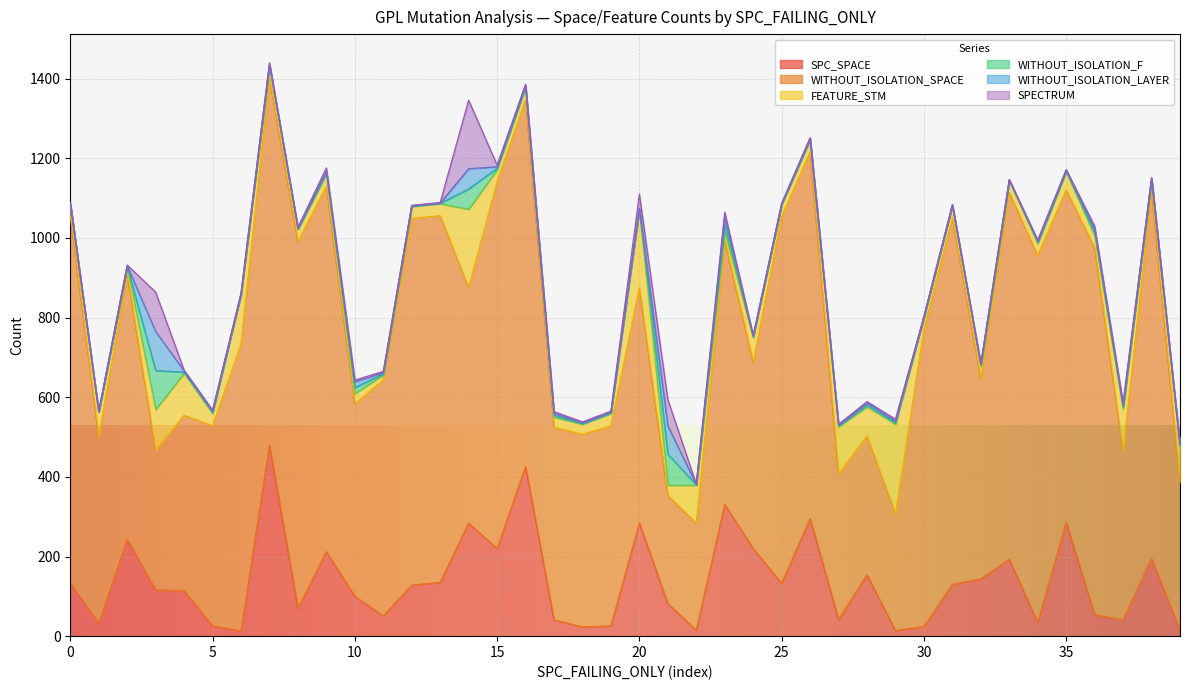

How many interior local peaks does the SPC_SPACE series have?

12